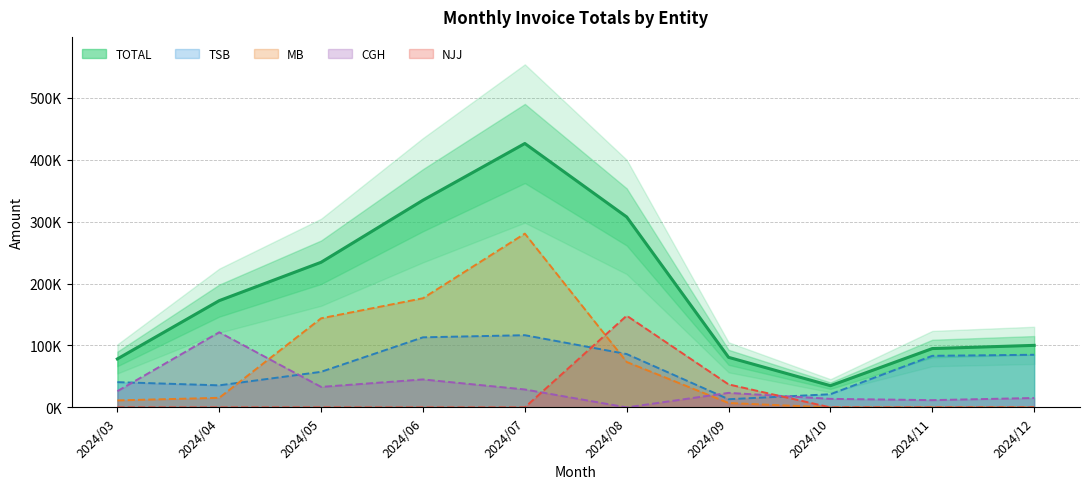

How many lines are shown in the chart?

5